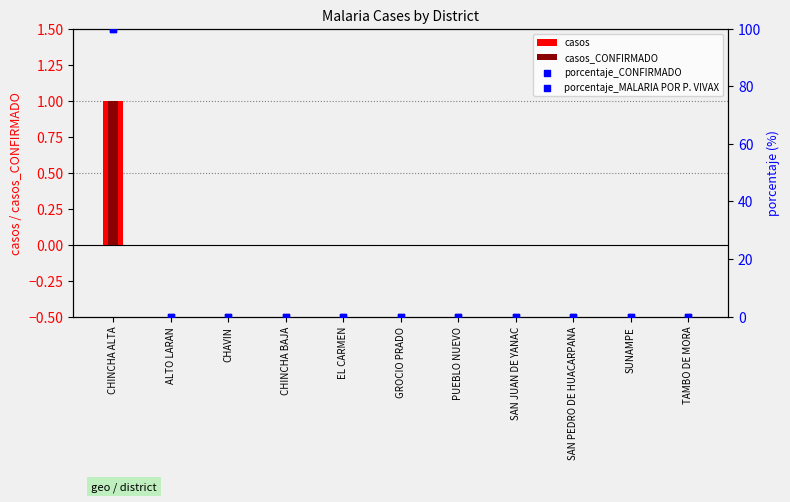

Which series reaches the maximum Y coordinate?

porcentaje_CONFIRMADO